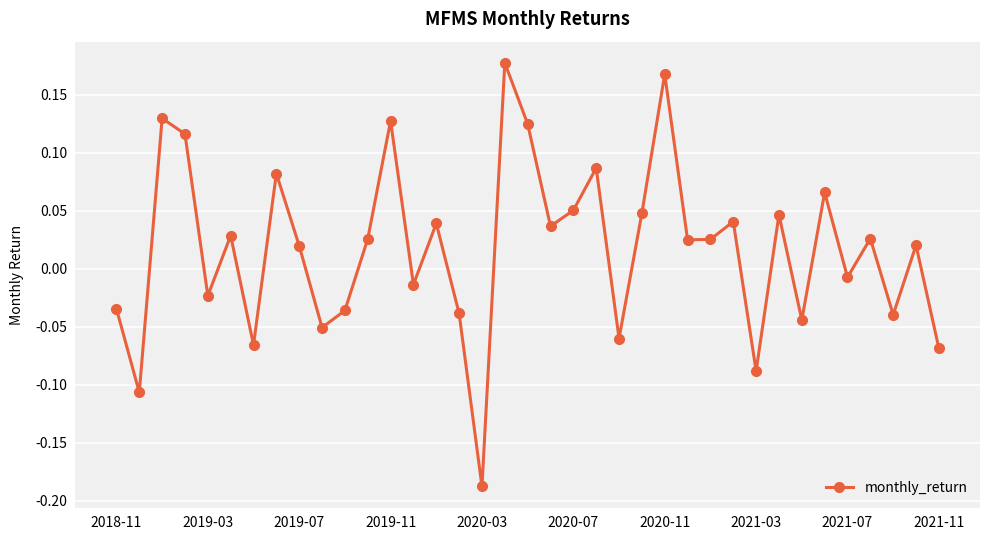

What is the difference between the maximum and second lowest values?

0.3